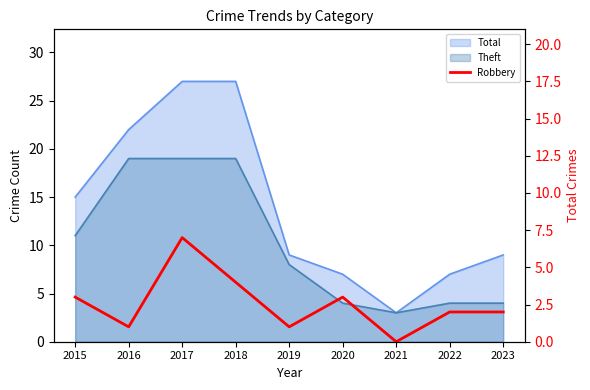

Reading left to right, transcribe all the data shown in this chart.

2015=3	2016=1	2017=7	2018=4	2019=1	2020=3	2021=0	2022=2	2023=2